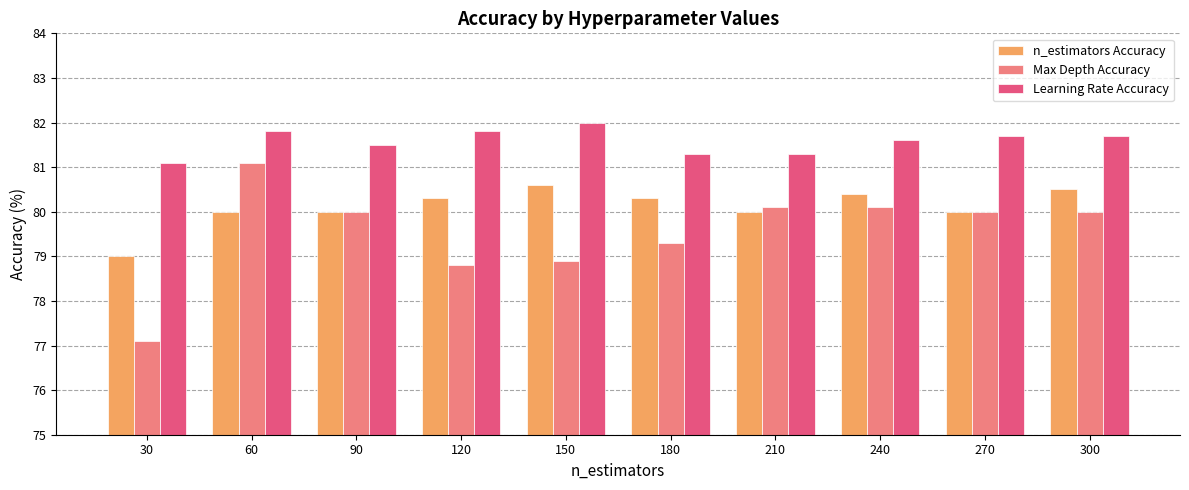

What is the highest value of the Learning Rate Accuracy series?

82.0